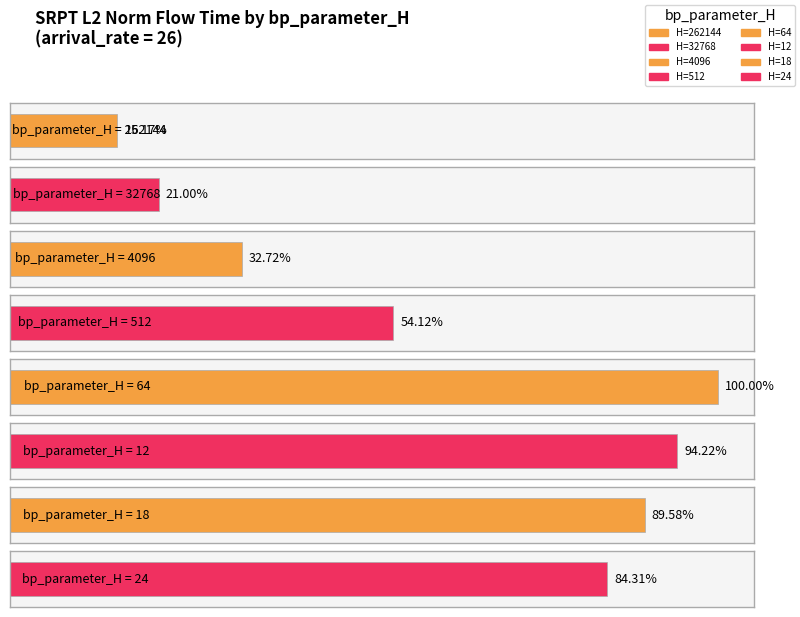

Between 262144 and 32768, which is larger?

32768